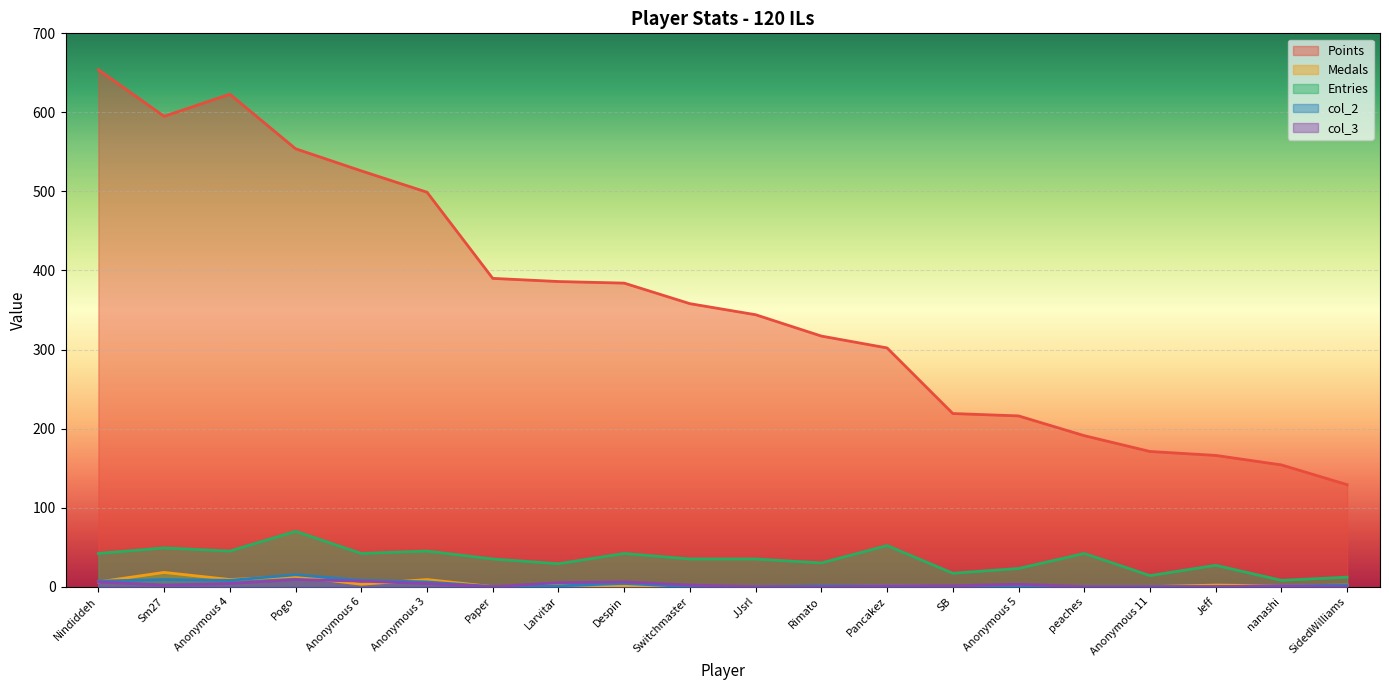

How many data points in Entries are less than 35?

8